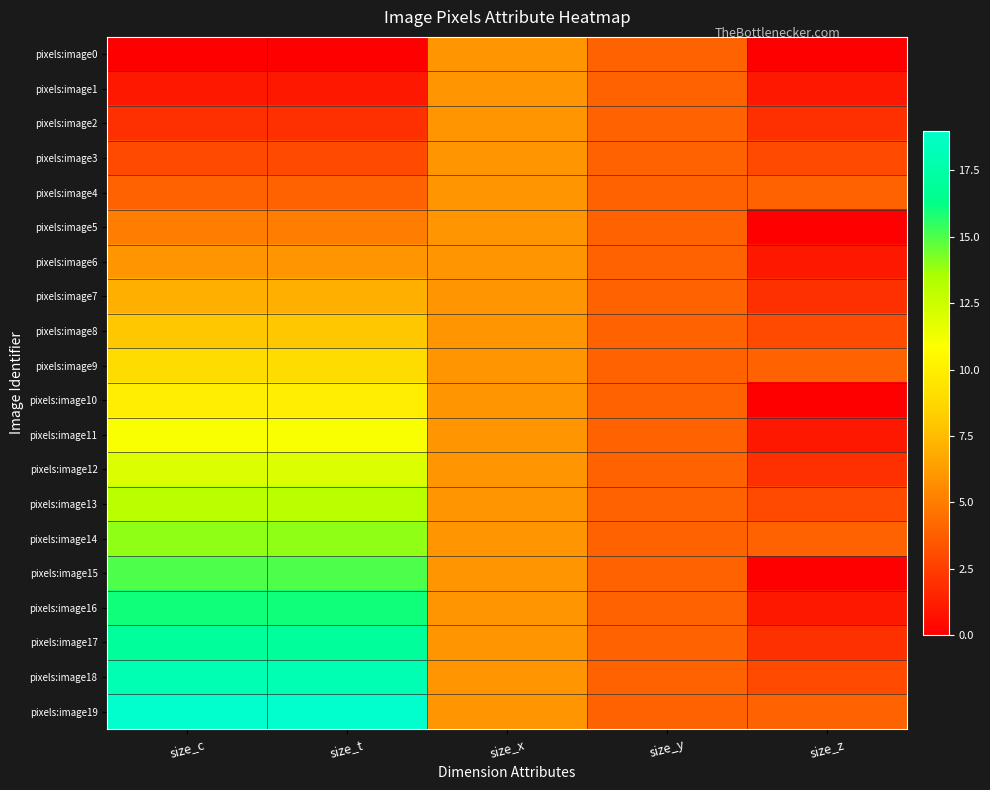

Reading left to right, transcribe all the data shown in this chart.

pixels:image0: size_c=0	size_t=0	size_x=6	size_y=4	size_z=0
pixels:image1: size_c=1	size_t=1	size_x=6	size_y=4	size_z=1
pixels:image2: size_c=2	size_t=2	size_x=6	size_y=4	size_z=2
pixels:image3: size_c=3	size_t=3	size_x=6	size_y=4	size_z=3
pixels:image4: size_c=4	size_t=4	size_x=6	size_y=4	size_z=4
pixels:image5: size_c=5	size_t=5	size_x=6	size_y=4	size_z=0
pixels:image6: size_c=6	size_t=6	size_x=6	size_y=4	size_z=1
pixels:image7: size_c=7	size_t=7	size_x=6	size_y=4	size_z=2
pixels:image8: size_c=8	size_t=8	size_x=6	size_y=4	size_z=3
pixels:image9: size_c=9	size_t=9	size_x=6	size_y=4	size_z=4
pixels:image10: size_c=10	size_t=10	size_x=6	size_y=4	size_z=0
pixels:image11: size_c=11	size_t=11	size_x=6	size_y=4	size_z=1
pixels:image12: size_c=12	size_t=12	size_x=6	size_y=4	size_z=2
pixels:image13: size_c=13	size_t=13	size_x=6	size_y=4	size_z=3
pixels:image14: size_c=14	size_t=14	size_x=6	size_y=4	size_z=4
pixels:image15: size_c=15	size_t=15	size_x=6	size_y=4	size_z=0
pixels:image16: size_c=16	size_t=16	size_x=6	size_y=4	size_z=1
pixels:image17: size_c=17	size_t=17	size_x=6	size_y=4	size_z=2
pixels:image18: size_c=18	size_t=18	size_x=6	size_y=4	size_z=3
pixels:image19: size_c=19	size_t=19	size_x=6	size_y=4	size_z=4